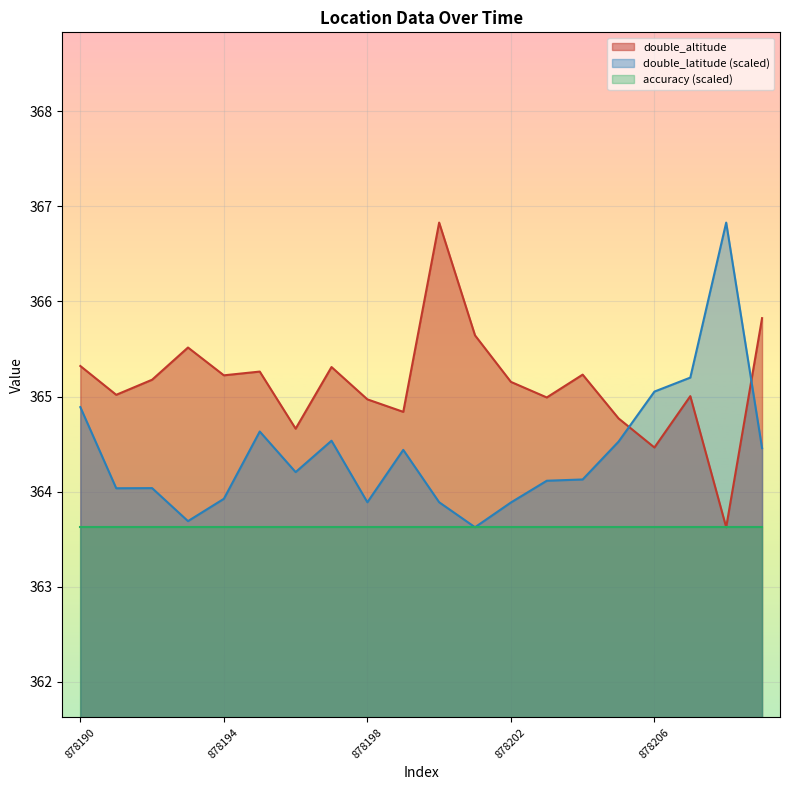

Where do double_altitude and double_latitude first cross each other?

878205 and 878206